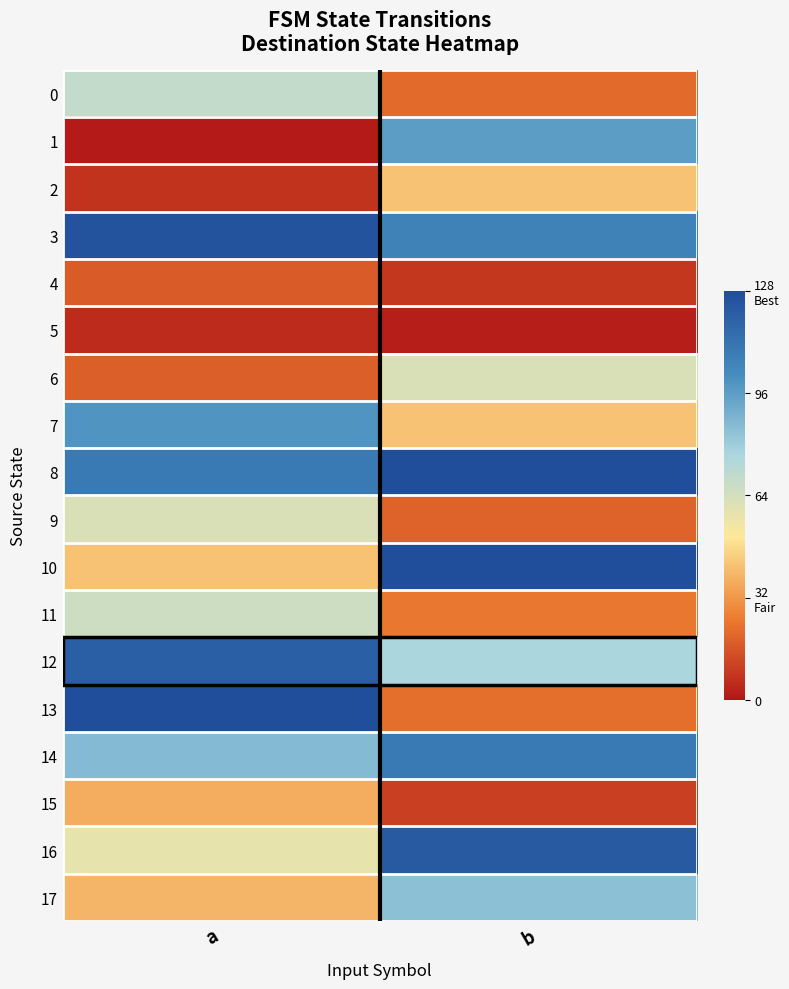

What is the difference between the highest and lowest values at a?

126